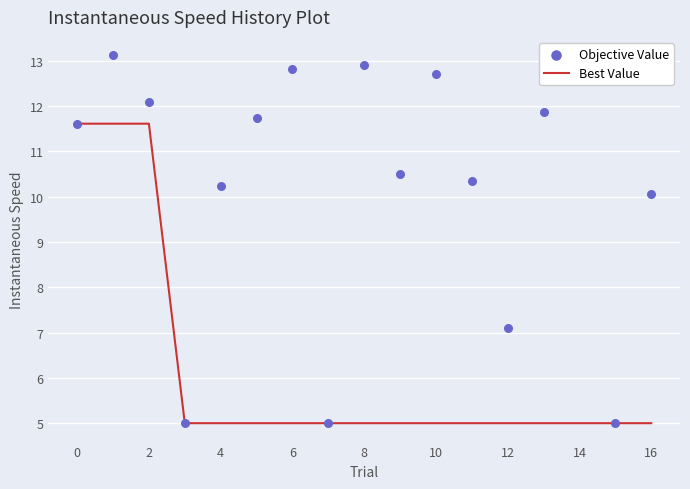

What are all the series names shown in the legend?

Best Value, Objective Value